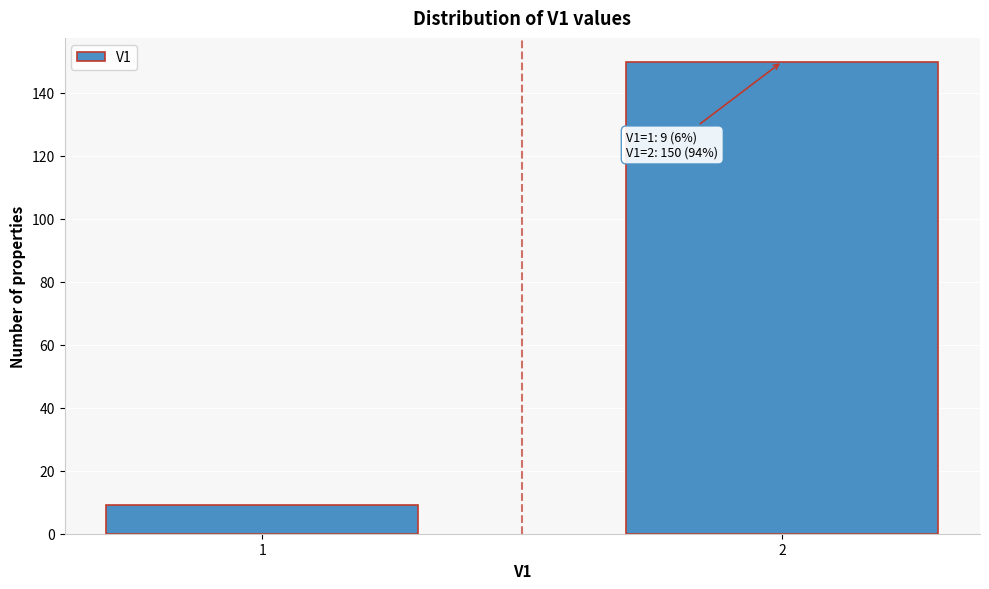

Reading right to left, what are all the values shown in this chart?

2=150	1=9